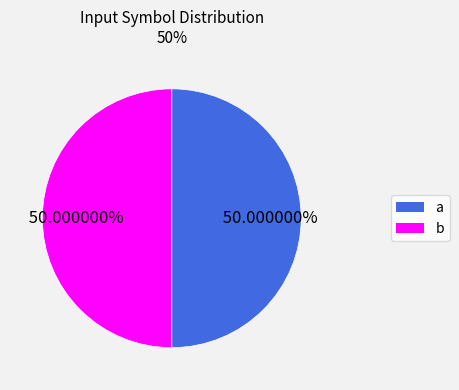

To the nearest percent, what is the average slice percentage?

50%